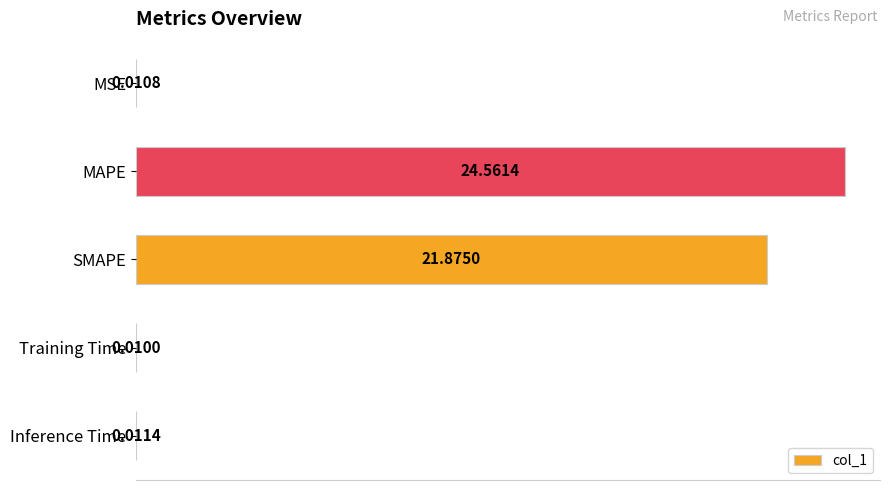

Where is the data nearest to the value 12?

SMAPE